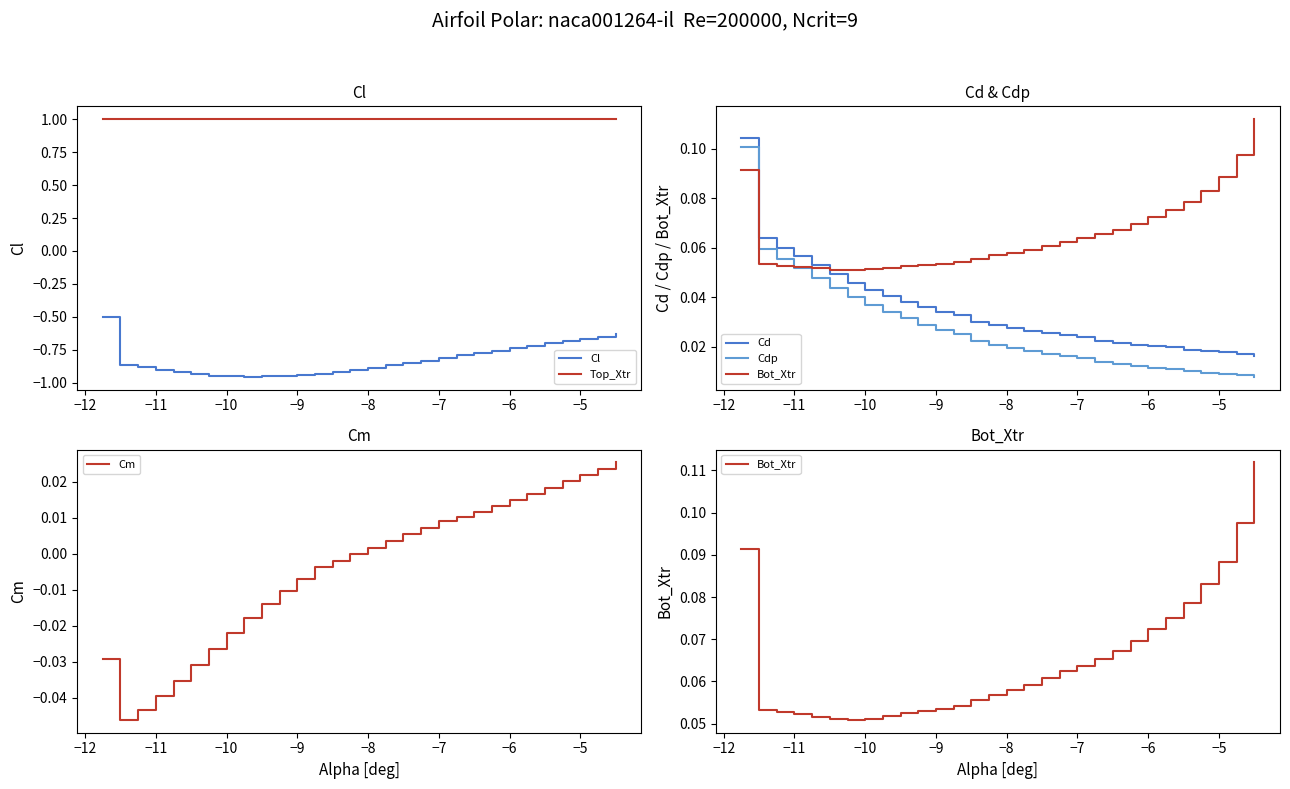

The Top_Xtr series shows 1.4 at −10. True or false?

False